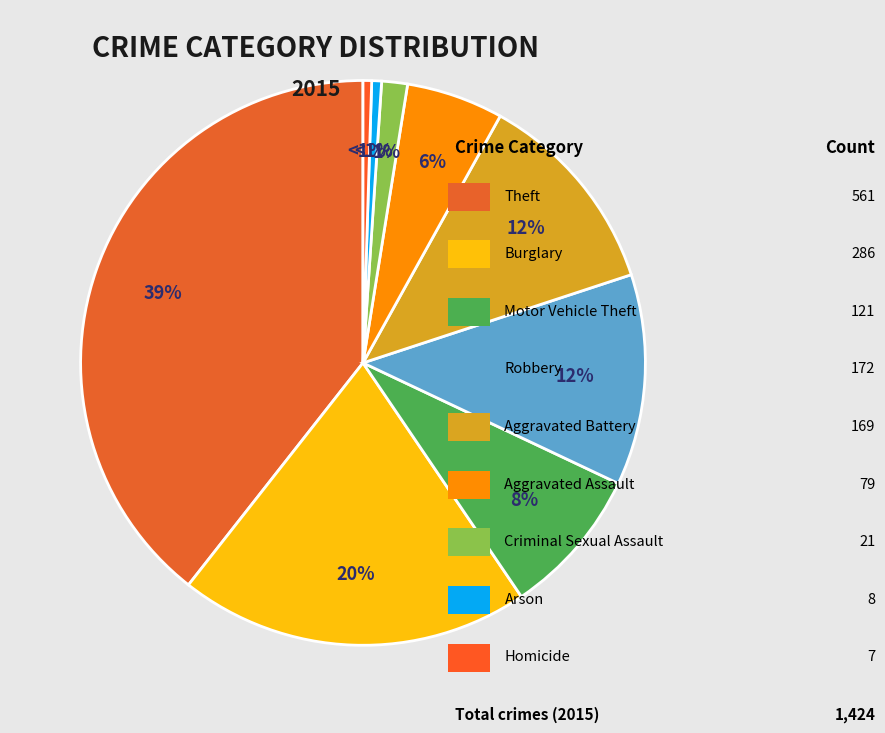

To the nearest percent, what is the difference between the largest and smallest slice percentages?

39%